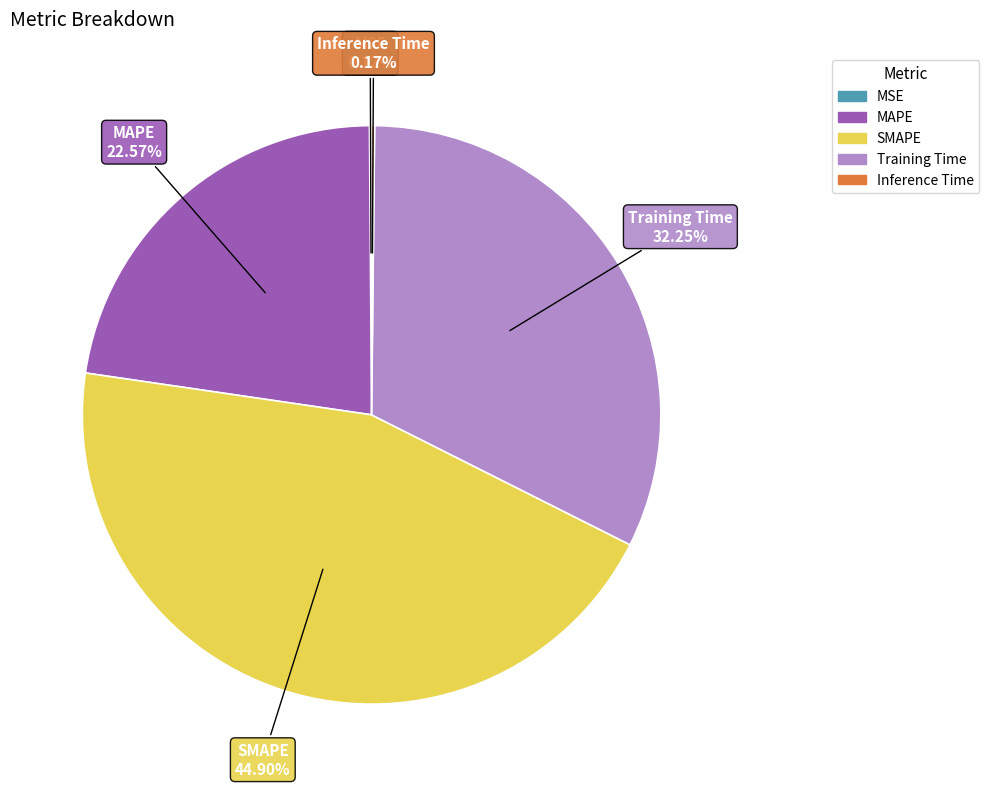

Is there any slice that represents more than half of the pie?

No